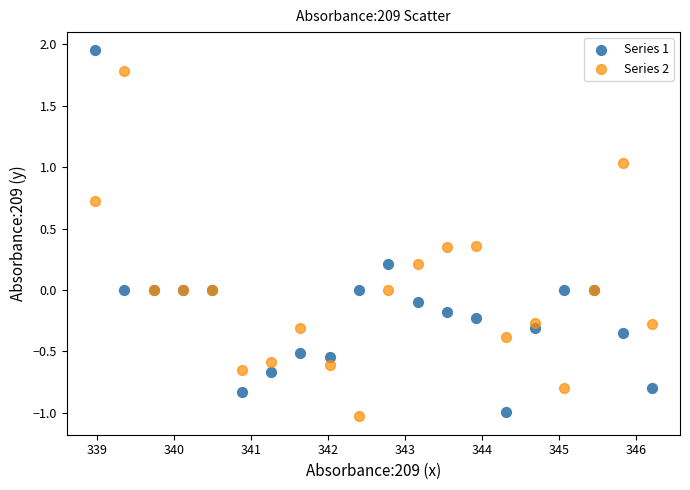

Which series contains the highest Y value?

Series 1